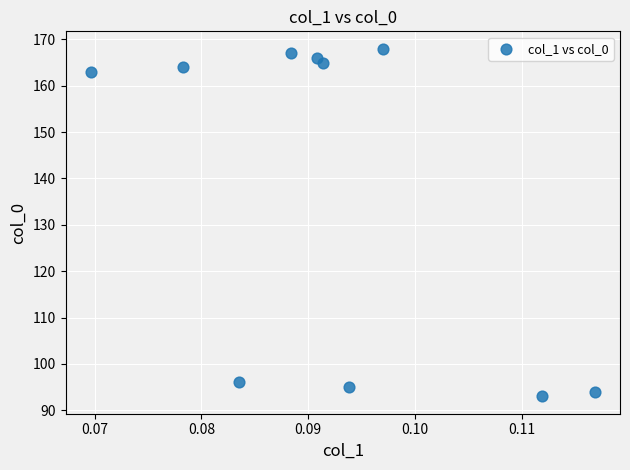

What is the average Y value?

137